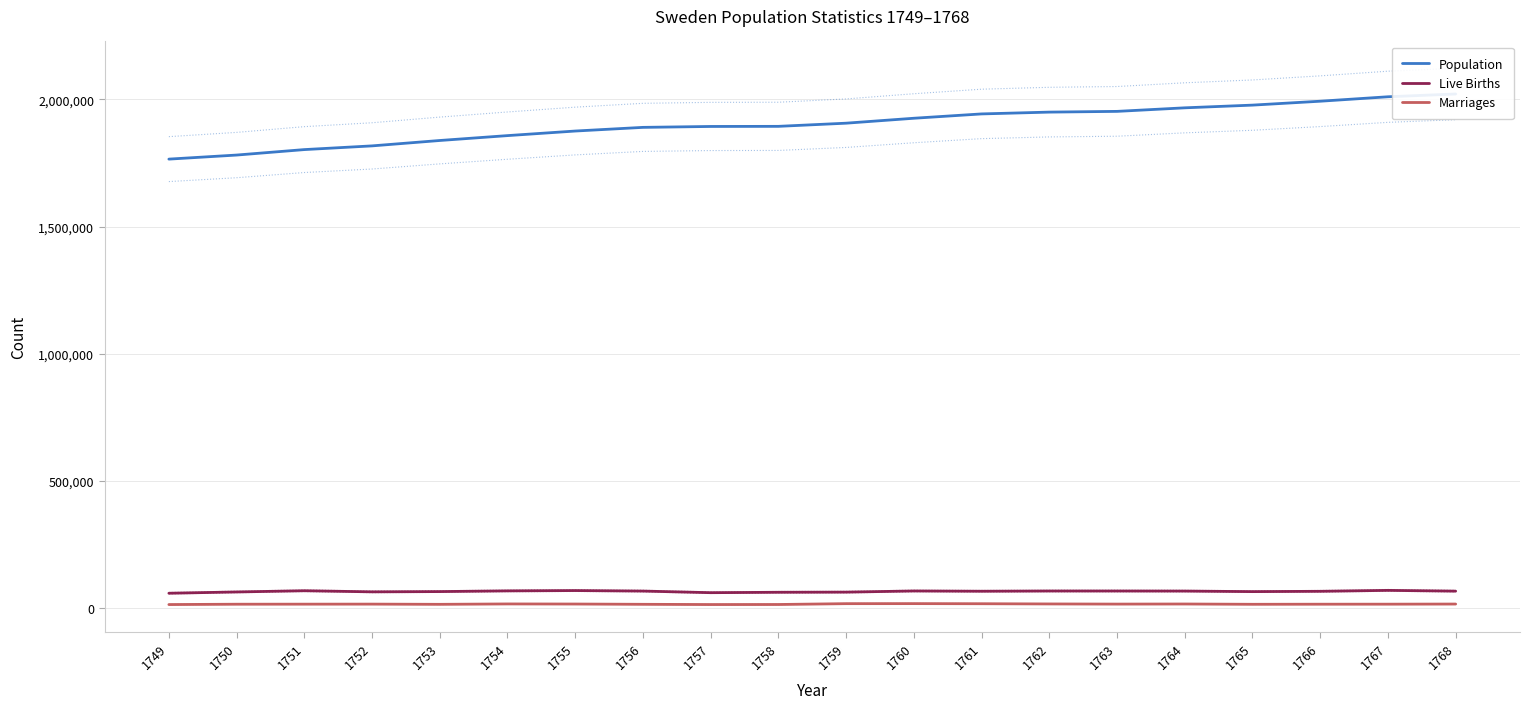

What is the value of the Marriages point at the 20th from the left?

17039